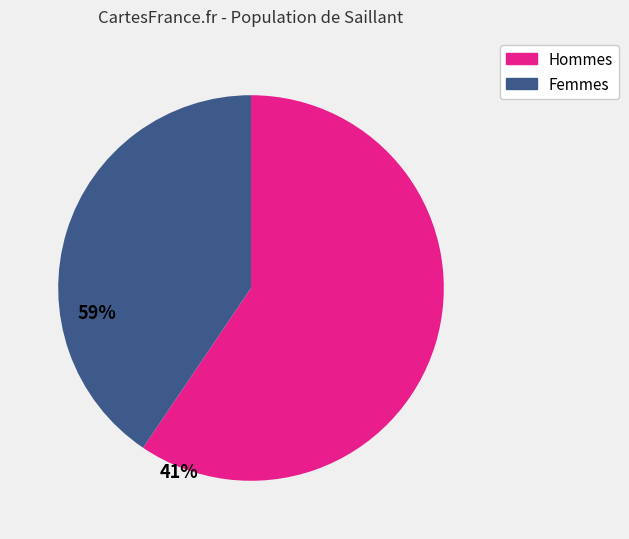

Is there any slice that represents more than half of the pie?

Yes